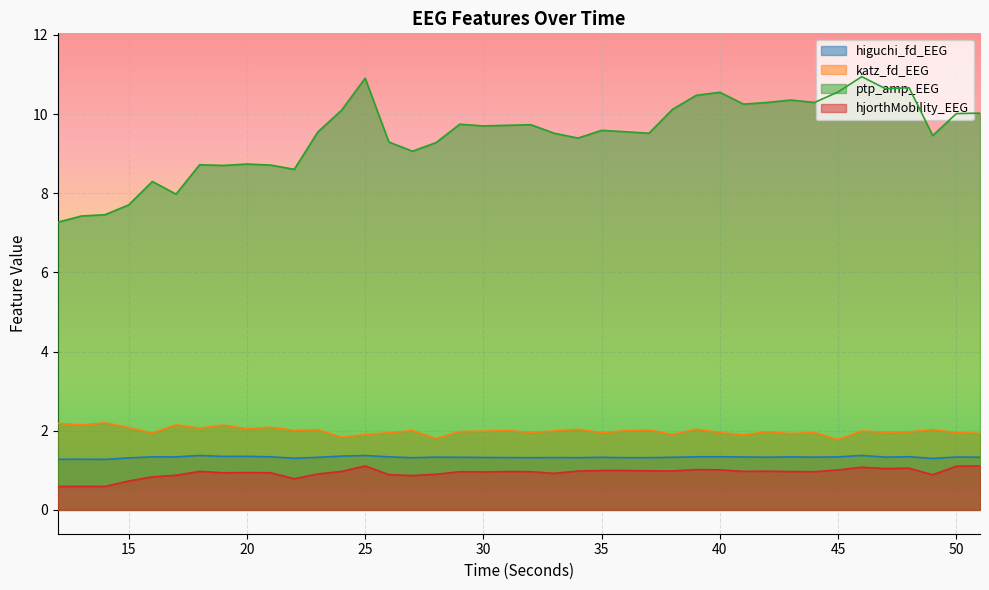

Is it true that katz_fd_EEG equals 2.0 at 47?

True